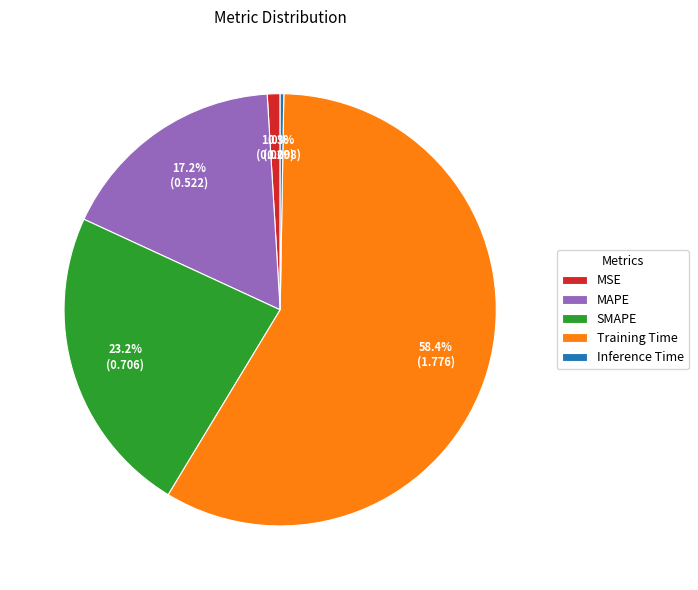

The MAPE slice represents 24% of the pie. True or false?

False